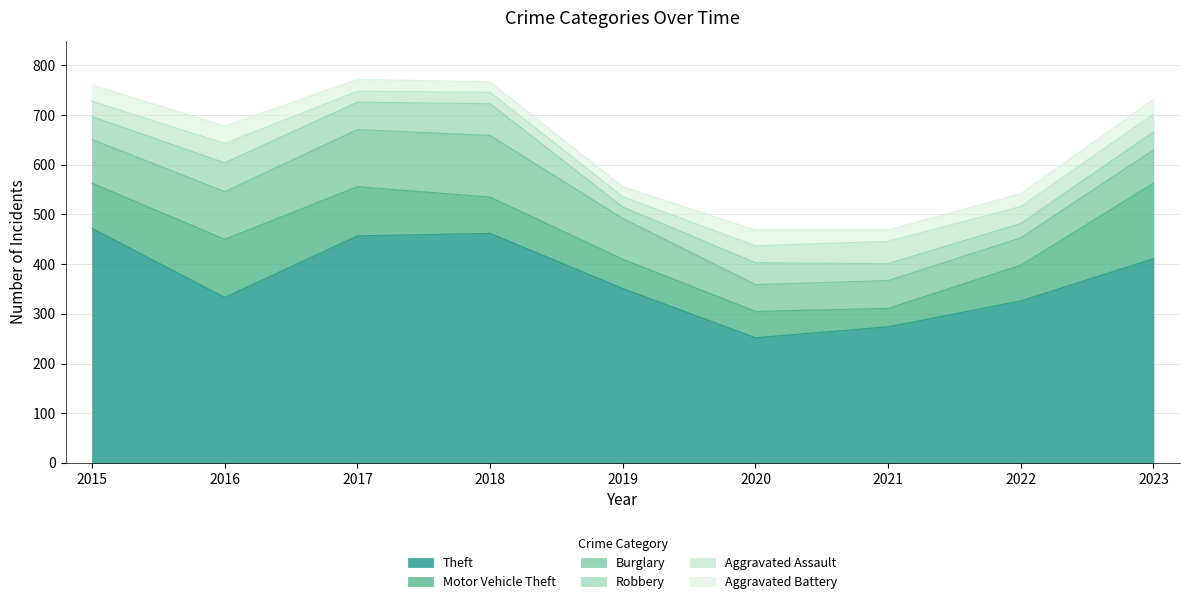

Which series has the largest range (max minus min)?

Theft